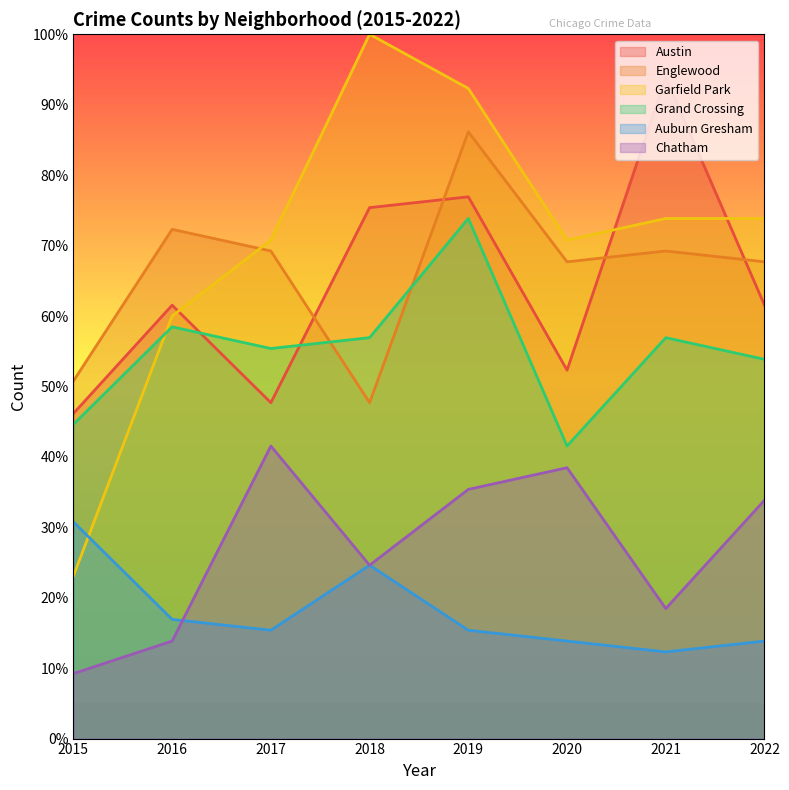

Where do Auburn Gresham and Garfield Park first cross each other?

2015 and 2016